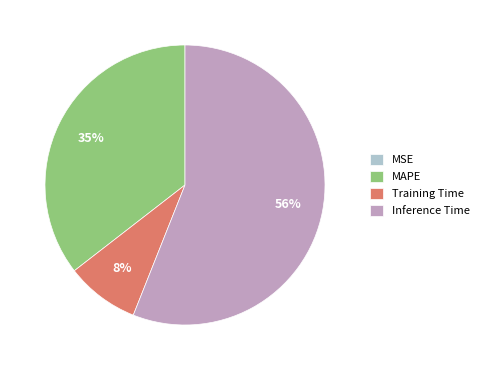

What is the largest slice in the pie chart?

Inference Time